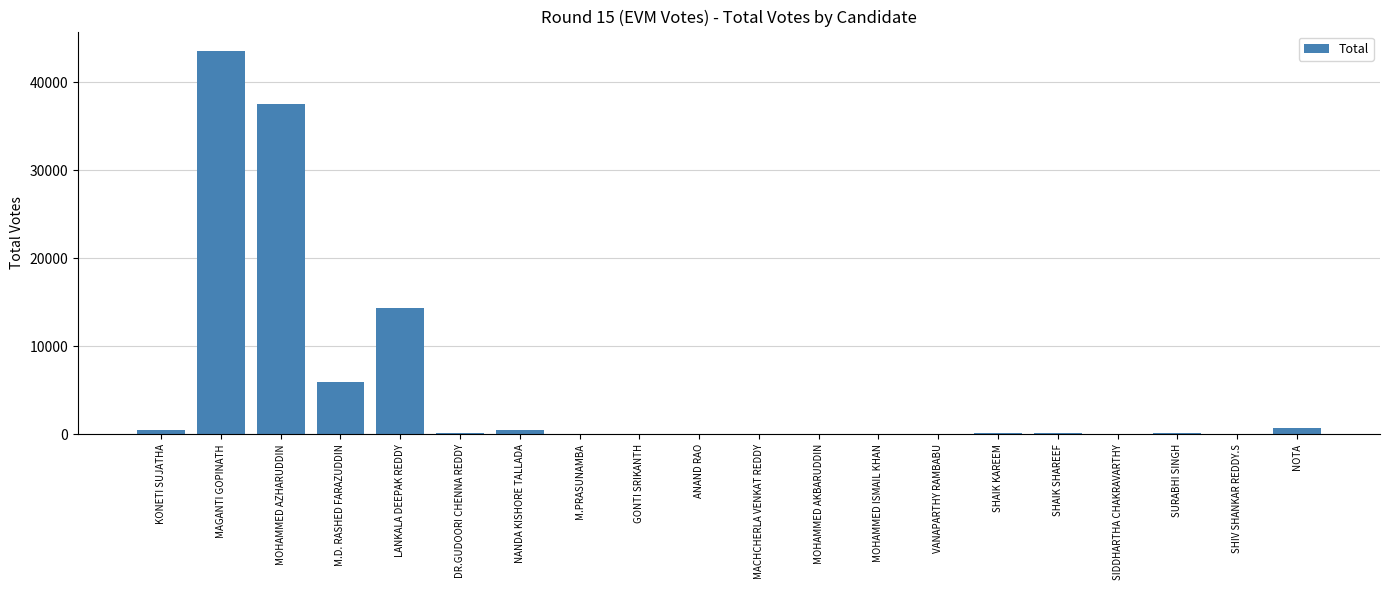

The value at LANKALA DEEPAK REDDY is 8115. True or false?

False